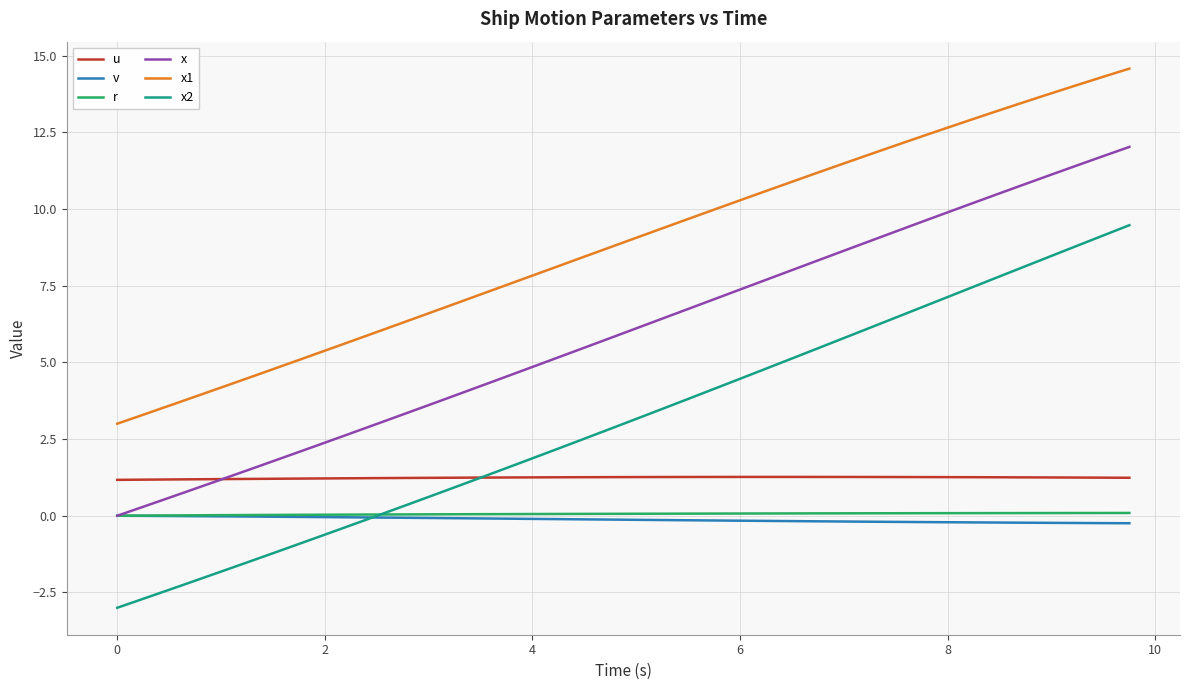

Which series has the largest total across all categories?

x1